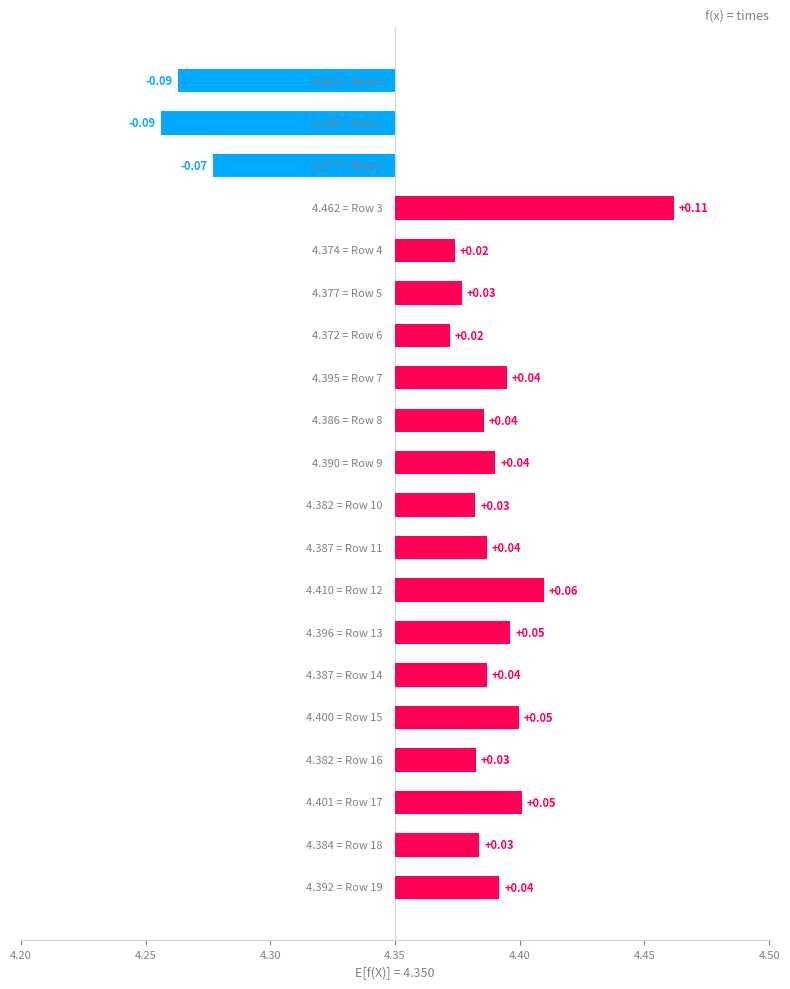

Between 4.45 and 4.25, which is larger?

4.45